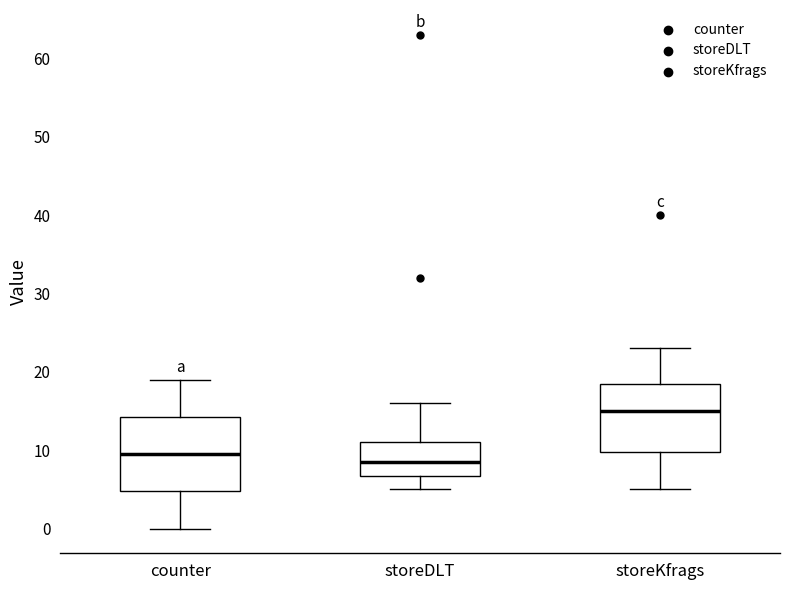

Reading left to right, read every box against the y-axis: the position of its median line, the range the box covers, and the ends of its whiskers. The values are not printed on the chart, so give them approximately, as read against the axis.

counter: median 10, box 5 to 14, whiskers 0 to 19
storeDLT: median 9, box 7 to 11, whiskers 5 to 16
storeKfrags: median 15, box 10 to 19, whiskers 5 to 23